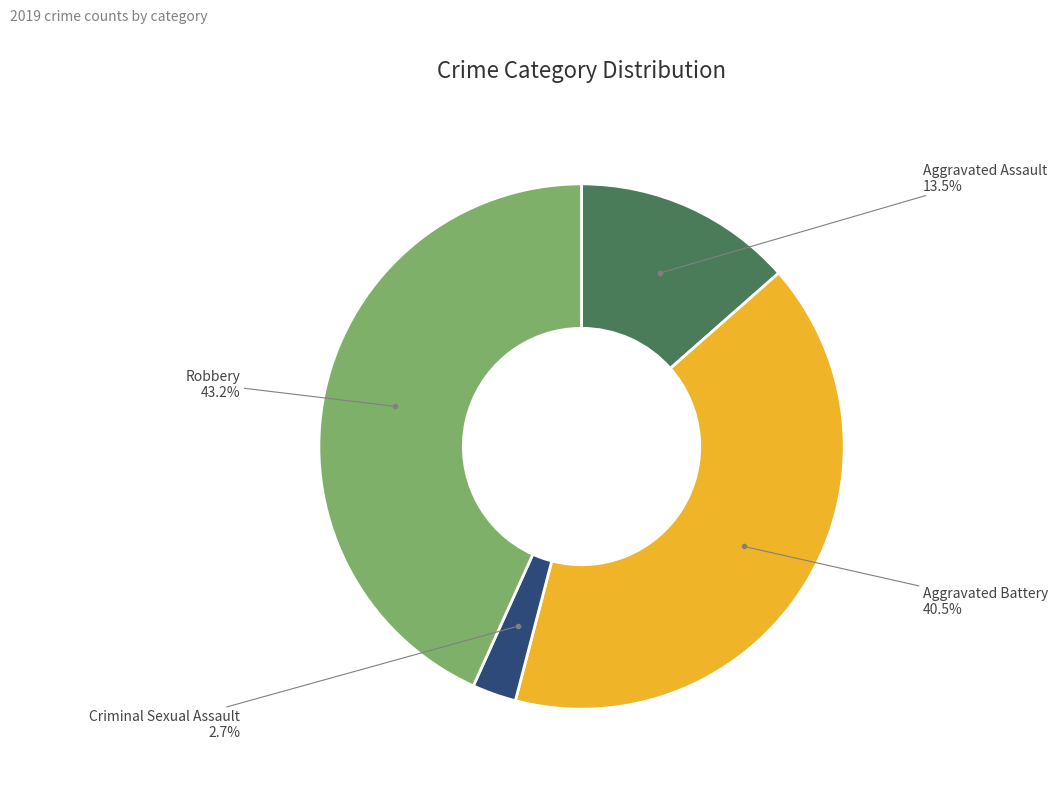

Is there a majority slice in this chart?

No